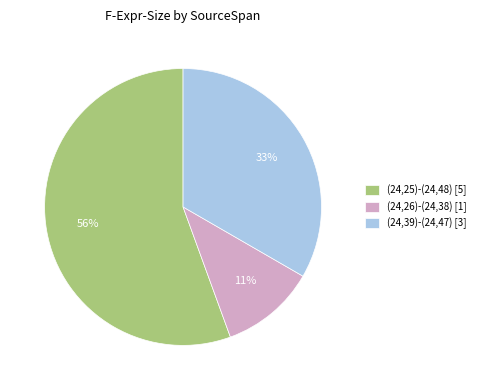

How many slices are in this pie chart?

3